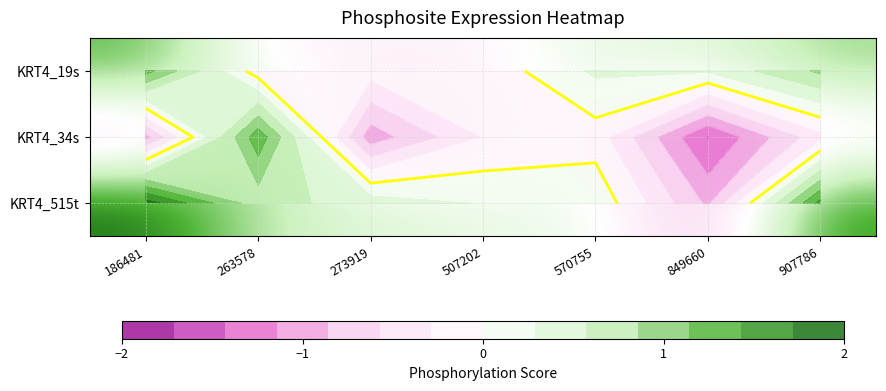

Which series has the largest total across all categories?

KRT4_515t